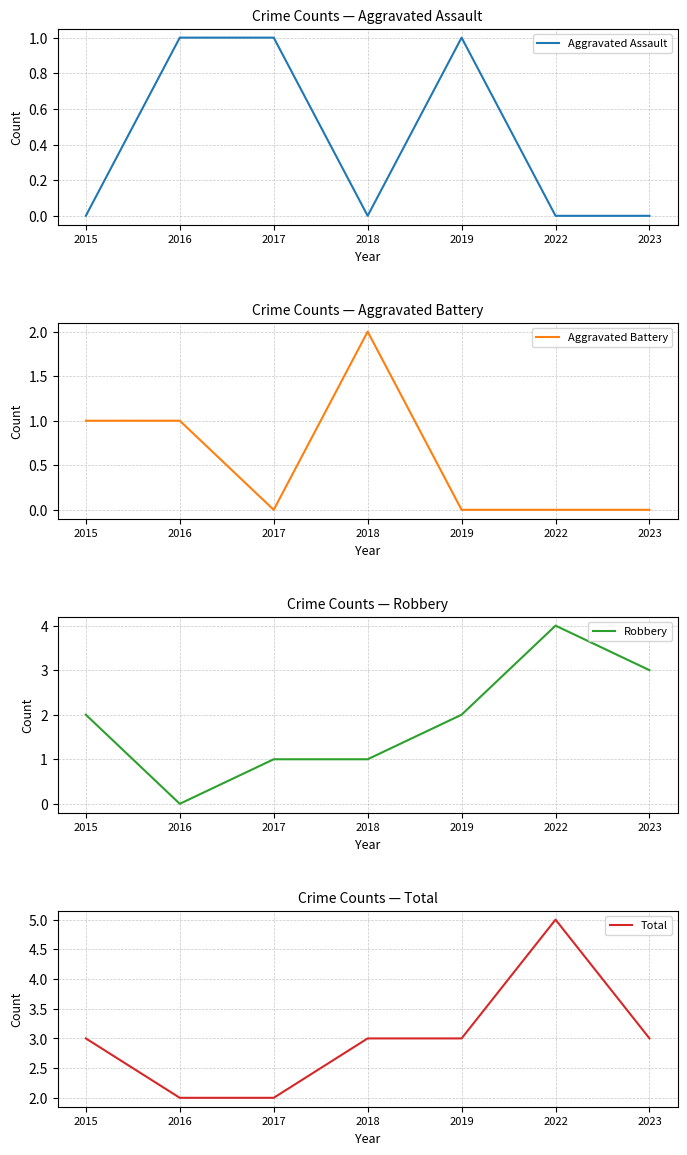

What is the difference between the maximum and minimum values in the Aggravated Assault series?

1